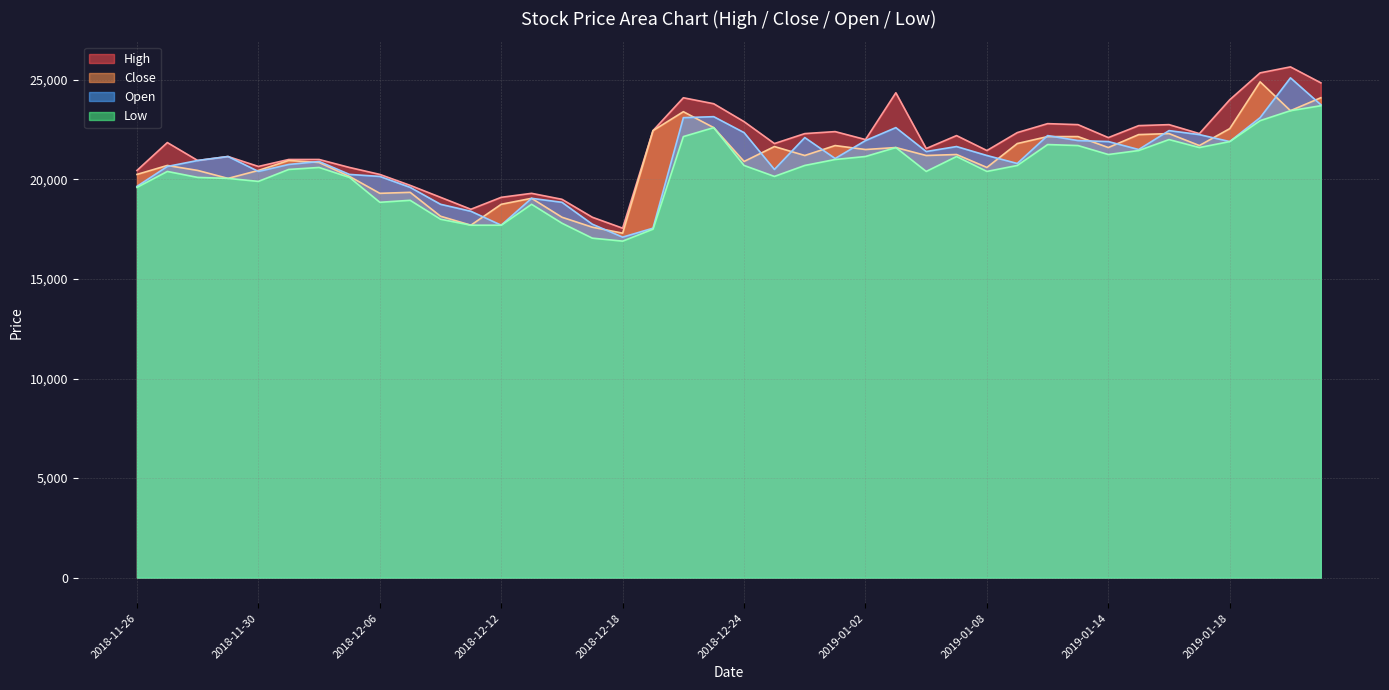

Which category has the highest value across all series?

2019-01-22